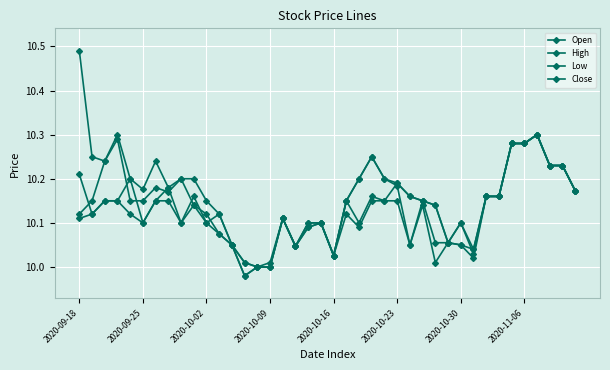

How many interior local peaks does the Close series have?

8